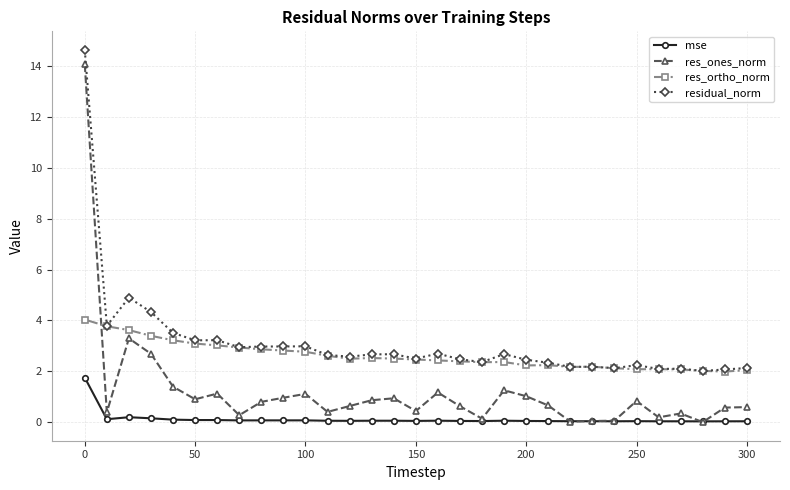

Which series has the largest range (max minus min)?

res_ones_norm